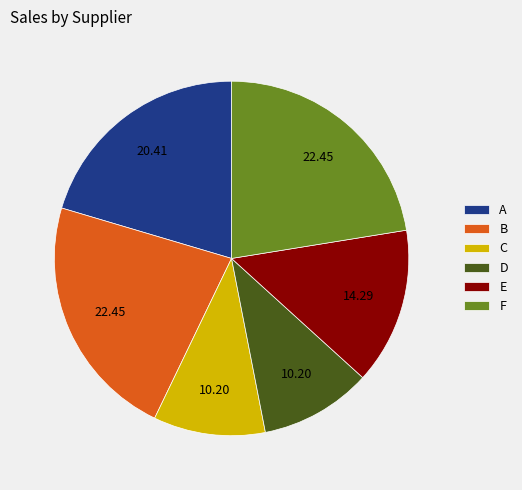

Approximately how many times larger is the value at A compared to C?

2.0